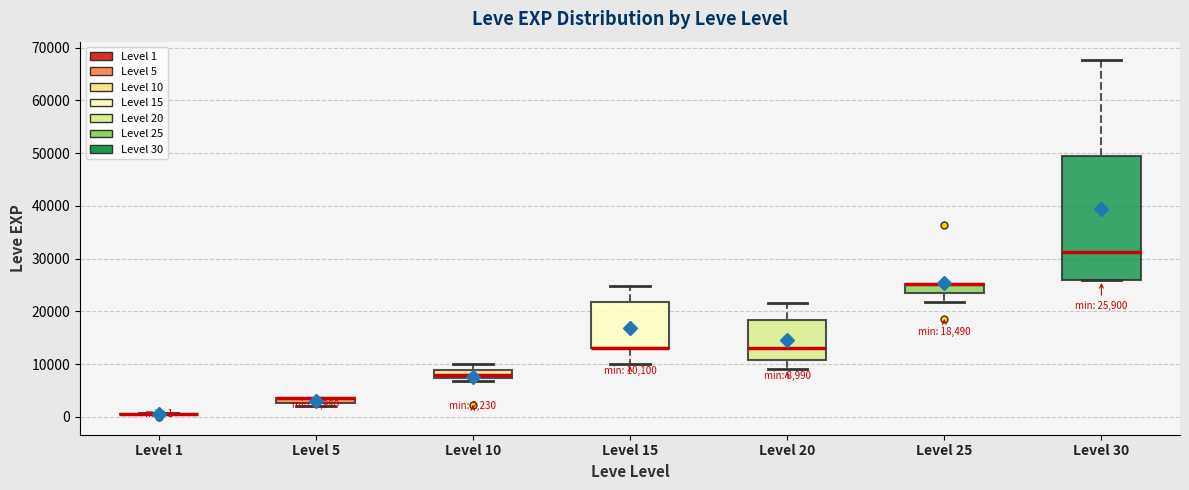

Comparing the boxes themselves (not the whiskers), which one is the tallest?

Level 30